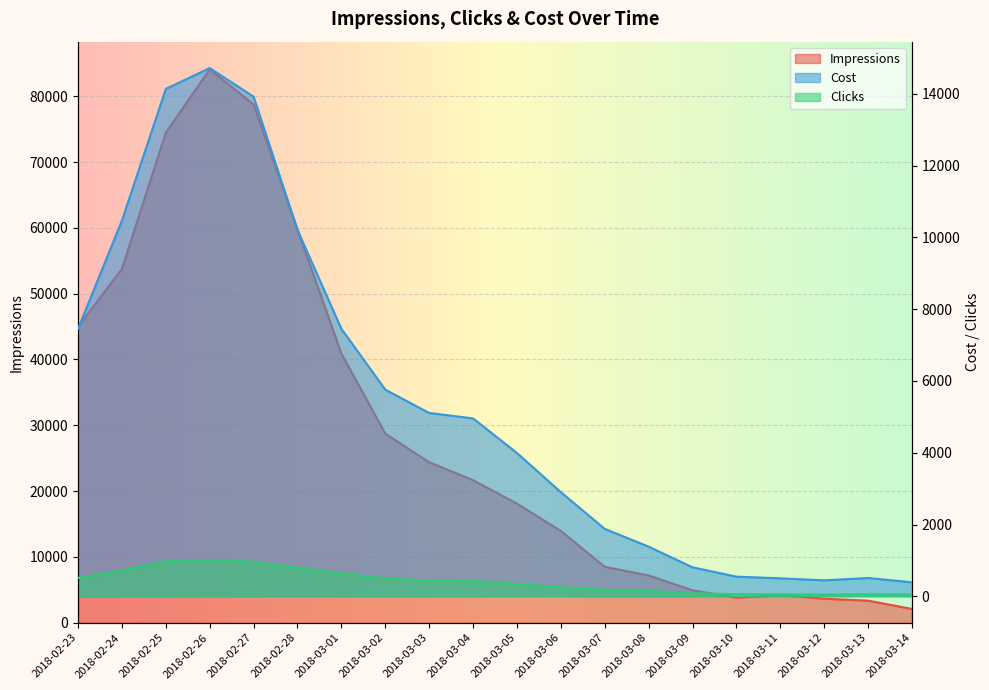

What is the total value across all series at 2018-03-10?

4413